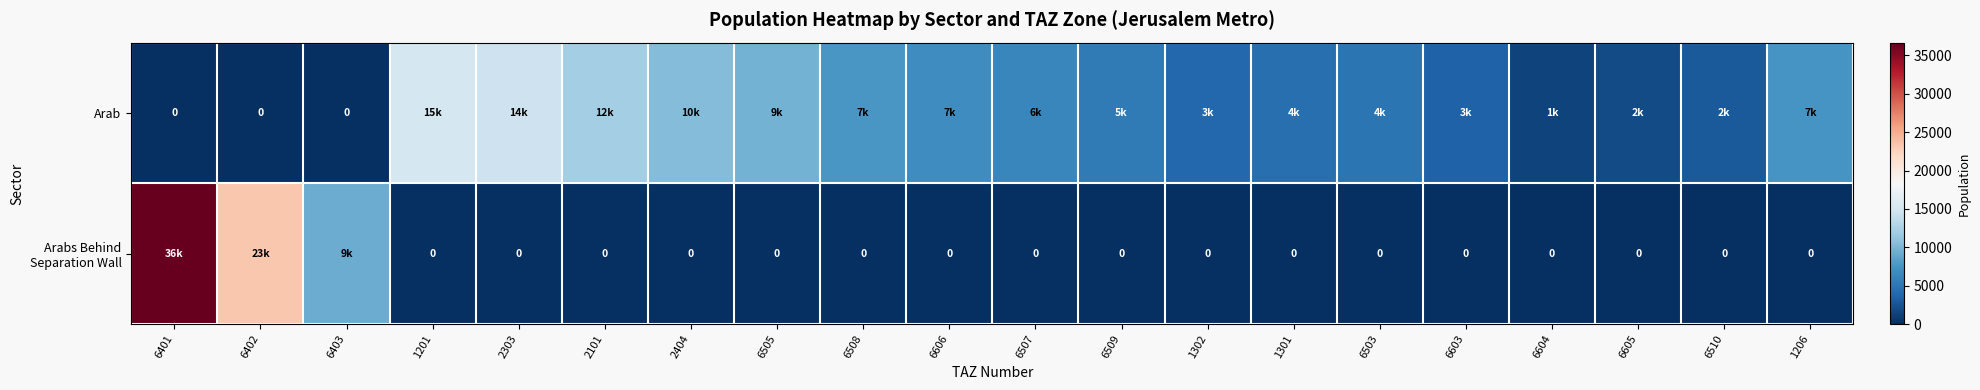

Which category has the highest value in the Arabs Behind Separation Wall series?

6401